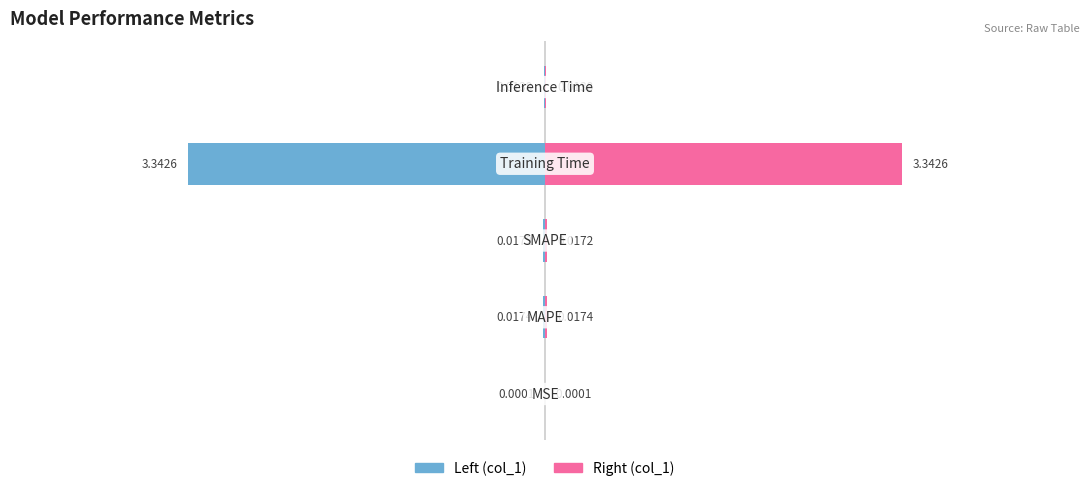

Reading left to right, list all the values displayed in this chart.

Left (col_1): 0=-0.0	1=-0.0	2=-0.0	3=-3.3	4=-0.0
Right (col_1): 0=0.0	1=0.0	2=0.0	3=3.3	4=0.0